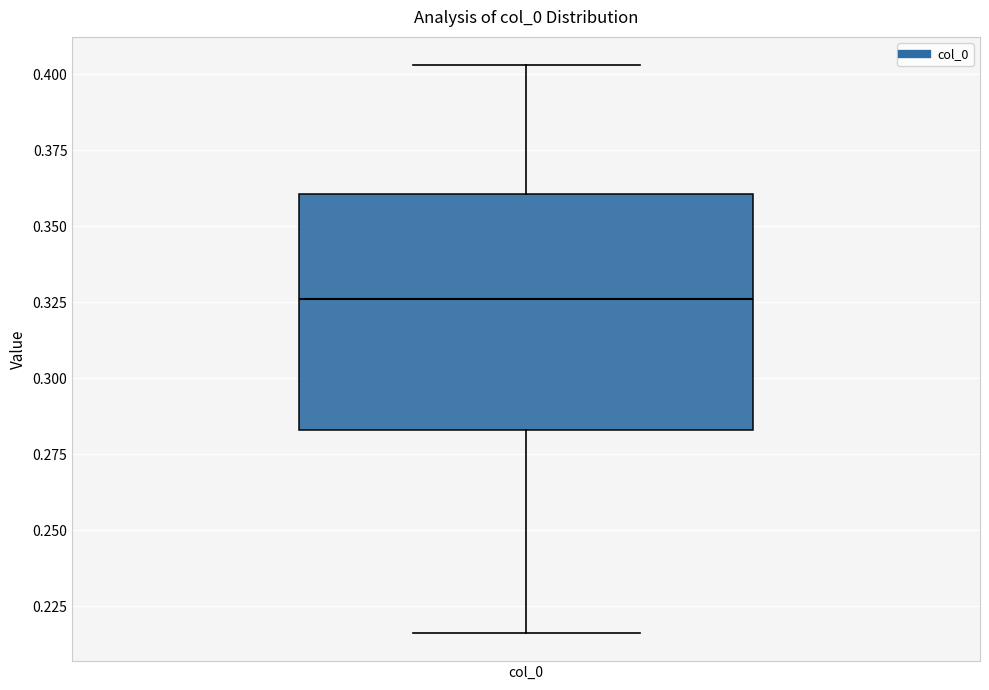

Read this box plot against the y-axis: the position of the median line, the range covered by the box, and the ends of both whiskers. The values are not printed on the chart, so give them approximately, as read against the axis.

median 0.325, box 0.285 to 0.360, whiskers 0.215 to 0.405